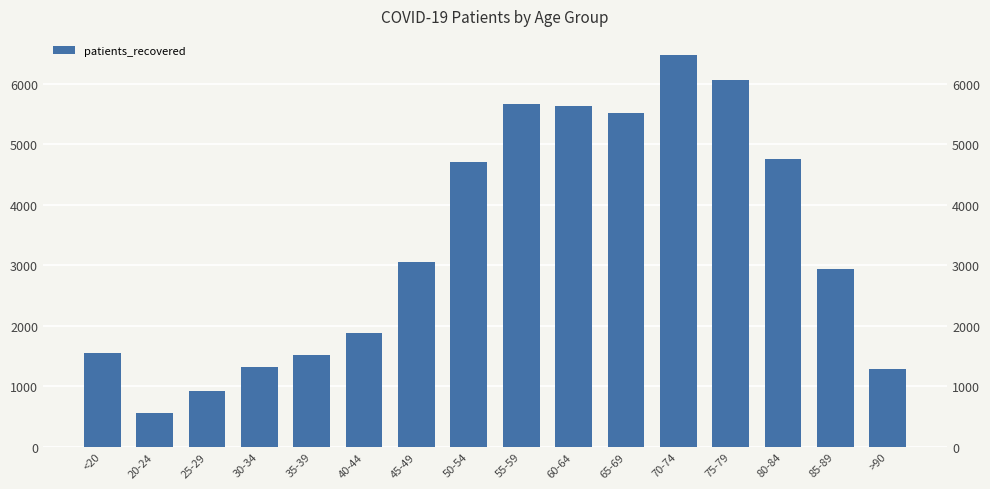

What is the difference between the values at <20 and 30-34?

224